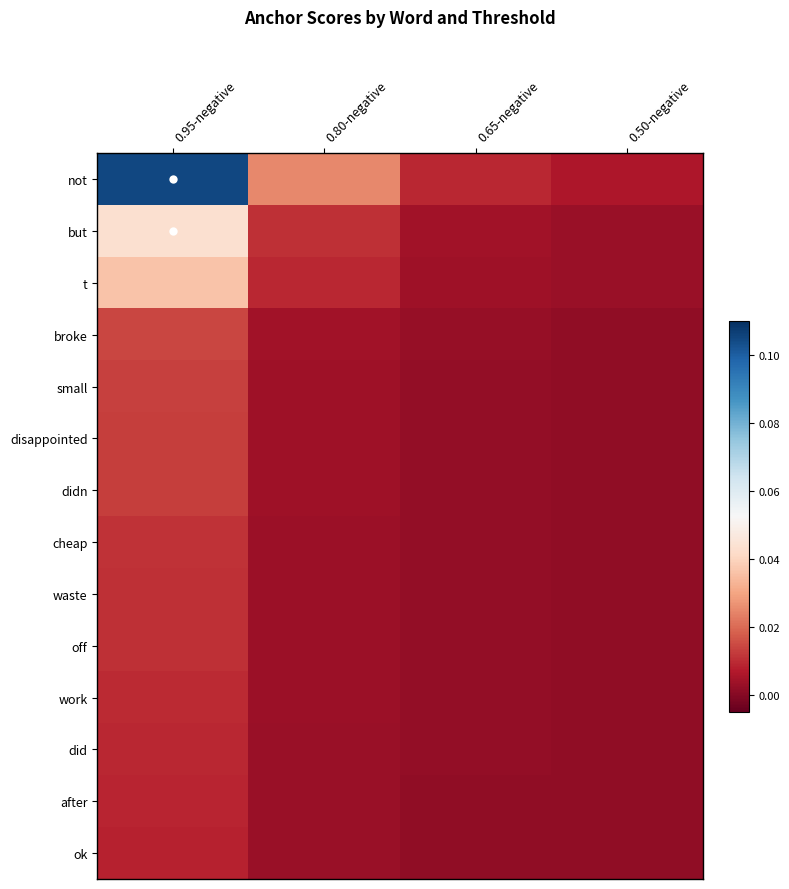

Reading right to left, list all the values displayed in this chart.

not: 0.50-negative=0.0	0.65-negative=0.0	0.80-negative=0.0	0.95-negative=0.1
but: 0.50-negative=0.0	0.65-negative=0.0	0.80-negative=0.0	0.95-negative=0.0
t: 0.50-negative=0.0	0.65-negative=0.0	0.80-negative=0.0	0.95-negative=0.0
broke: 0.50-negative=0.0	0.65-negative=0.0	0.80-negative=0.0	0.95-negative=0.0
small: 0.50-negative=0.0	0.65-negative=0.0	0.80-negative=0.0	0.95-negative=0.0
disappointed: 0.50-negative=0.0	0.65-negative=0.0	0.80-negative=0.0	0.95-negative=0.0
didn: 0.50-negative=0.0	0.65-negative=0.0	0.80-negative=0.0	0.95-negative=0.0
cheap: 0.50-negative=0.0	0.65-negative=0.0	0.80-negative=0.0	0.95-negative=0.0
waste: 0.50-negative=0.0	0.65-negative=0.0	0.80-negative=0.0	0.95-negative=0.0
off: 0.50-negative=0.0	0.65-negative=0.0	0.80-negative=0.0	0.95-negative=0.0
work: 0.50-negative=0.0	0.65-negative=0.0	0.80-negative=0.0	0.95-negative=0.0
did: 0.50-negative=0.0	0.65-negative=0.0	0.80-negative=0.0	0.95-negative=0.0
after: 0.50-negative=0.0	0.65-negative=0.0	0.80-negative=0.0	0.95-negative=0.0
ok: 0.50-negative=0.0	0.65-negative=0.0	0.80-negative=0.0	0.95-negative=0.0